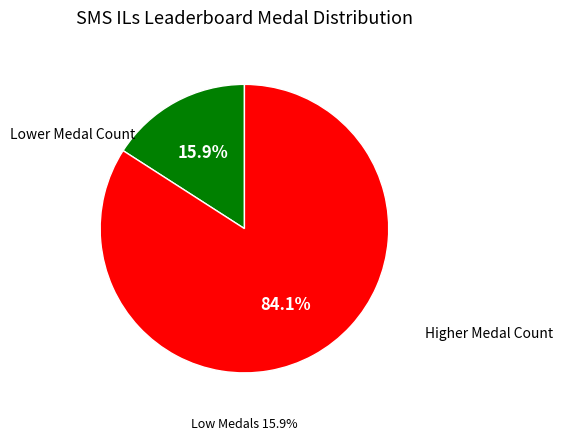

Is there any slice that represents more than half of the pie?

Yes